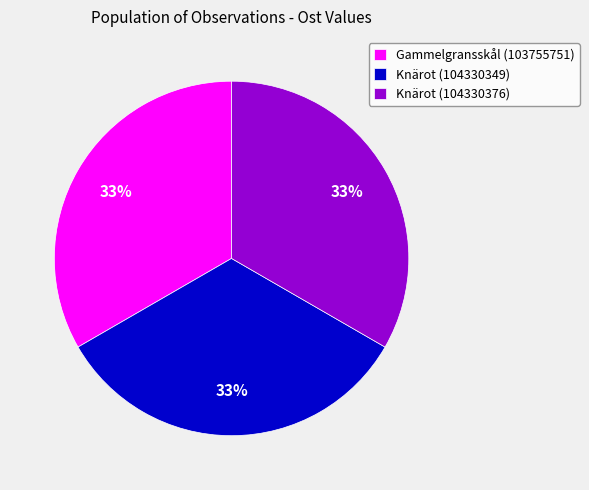

Does Knärot (104330376) account for over 50% of the chart?

No